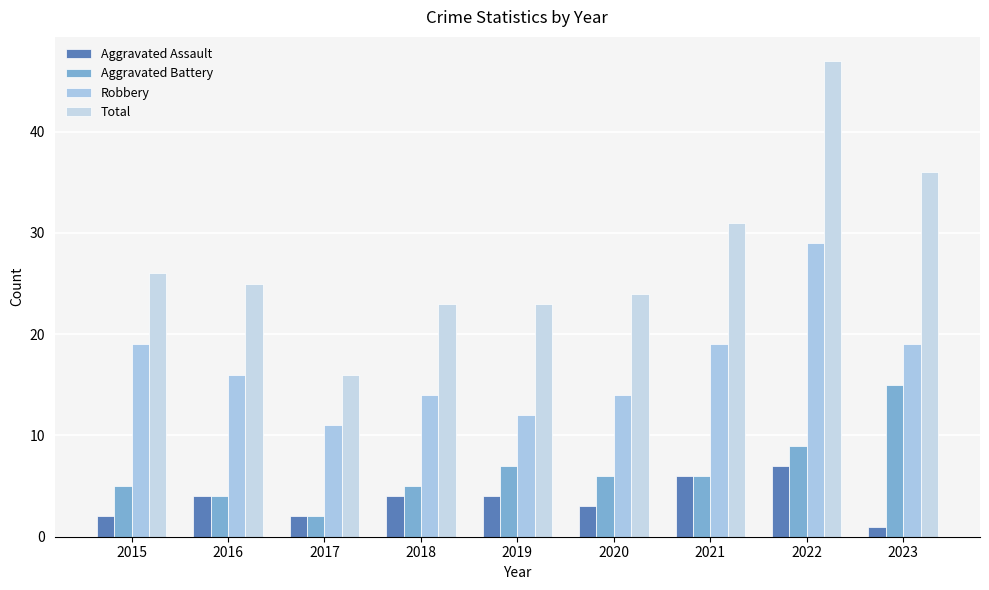

At which category is the sum across all series the highest?

2022